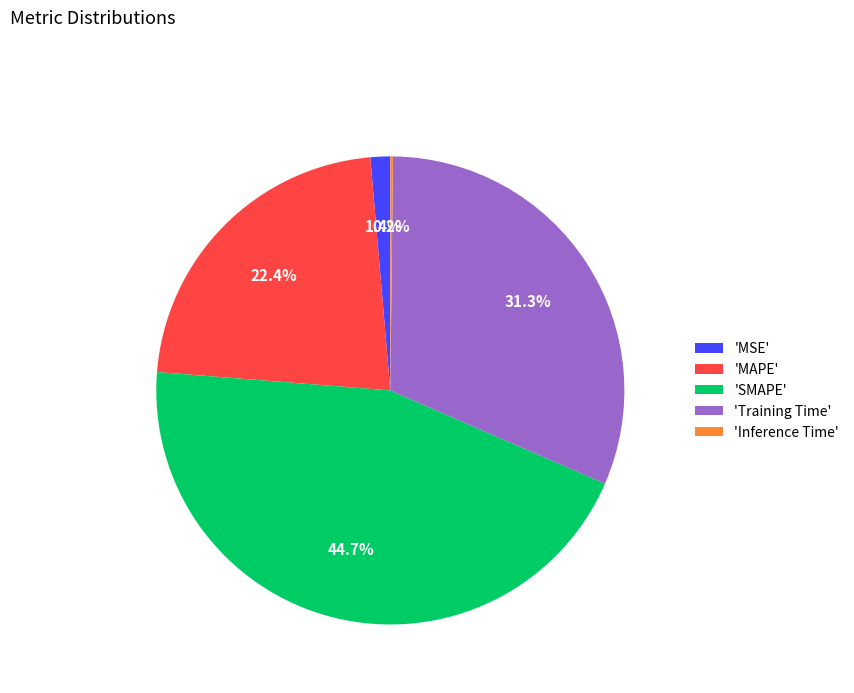

Does any single category account for the majority?

No